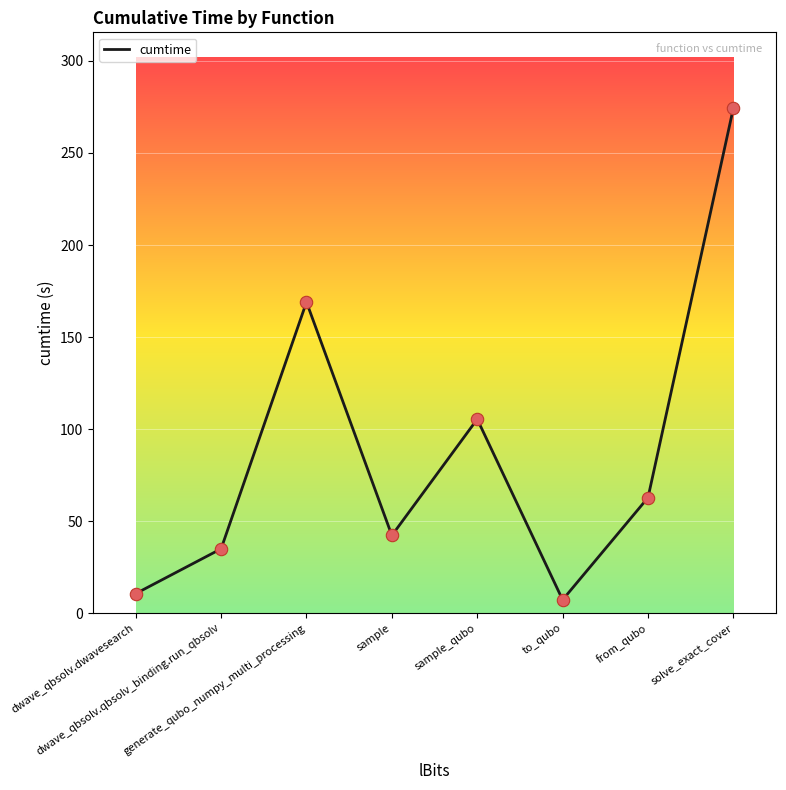

What is the ratio of the value at from_qubo to the value at sample_qubo?

0.6